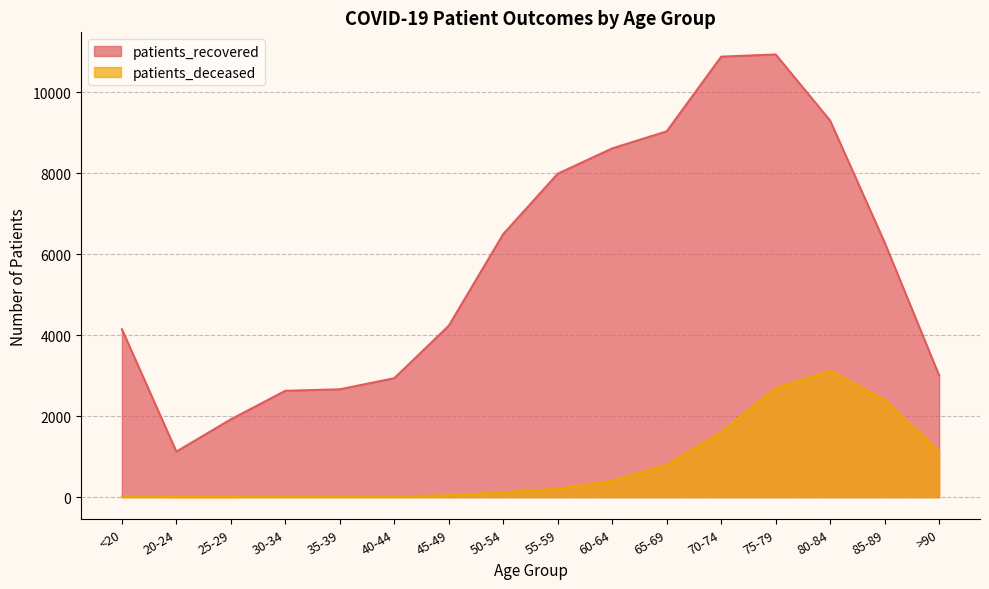

At which category does patients_recovered reach its first local valley?

20-24